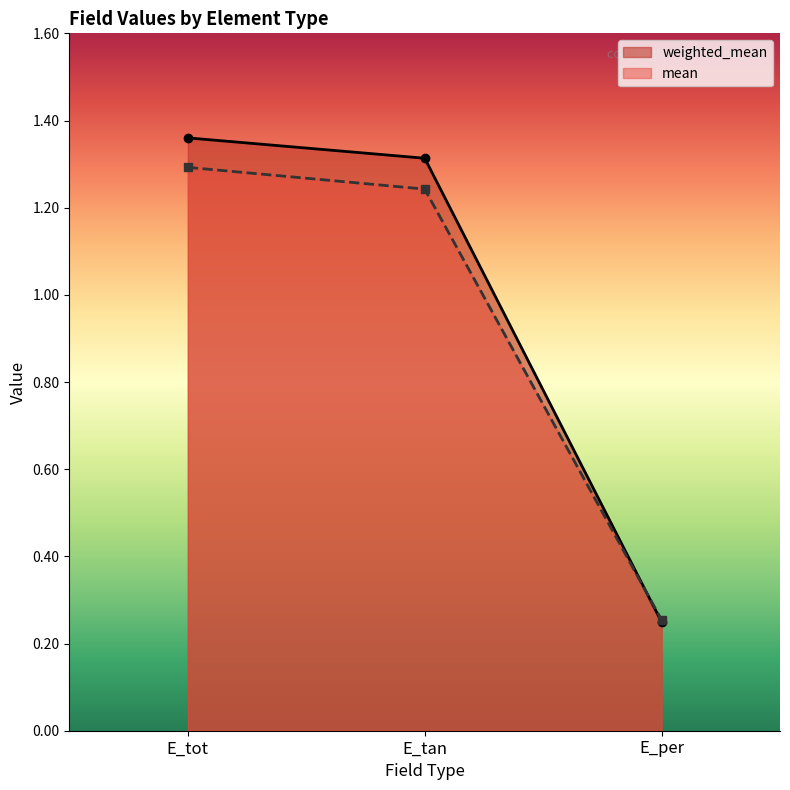

What is the difference between the highest and lowest values at E_tan?

0.1